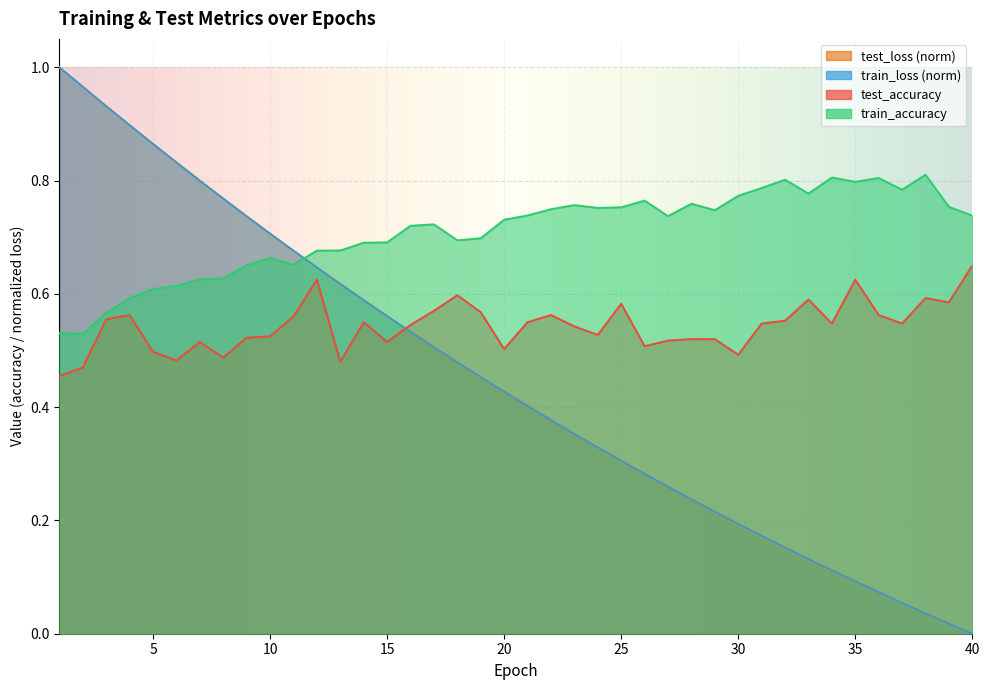

Reading left to right, list all the values displayed in this chart.

test_accuracy: 0.5	0.5	0.6	0.6	0.5	0.5	0.5	0.5	0.5	0.5	0.6	0.6	0.5	0.6	0.5	0.5	0.6	0.6	0.6	0.5	0.5	0.6	0.5	0.5	0.6	0.5	0.5	0.5	0.5	0.5	0.5	0.6	0.6	0.5	0.6	0.6	0.5	0.6	0.6	0.7
test_loss: 1.0	1.0	0.9	0.9	0.9	0.8	0.8	0.8	0.7	0.7	0.7	0.6	0.6	0.6	0.6	0.5	0.5	0.5	0.5	0.4	0.4	0.4	0.4	0.3	0.3	0.3	0.3	0.2	0.2	0.2	0.2	0.2	0.1	0.1	0.1	0.1	0.1	0.0	0.0	0.0
train_accuracy: 0.5	0.5	0.6	0.6	0.6	0.6	0.6	0.6	0.7	0.7	0.7	0.7	0.7	0.7	0.7	0.7	0.7	0.7	0.7	0.7	0.7	0.7	0.8	0.8	0.8	0.8	0.7	0.8	0.7	0.8	0.8	0.8	0.8	0.8	0.8	0.8	0.8	0.8	0.8	0.7
train_loss: 1.0	1.0	0.9	0.9	0.9	0.8	0.8	0.8	0.7	0.7	0.7	0.6	0.6	0.6	0.6	0.5	0.5	0.5	0.5	0.4	0.4	0.4	0.4	0.3	0.3	0.3	0.3	0.2	0.2	0.2	0.2	0.2	0.1	0.1	0.1	0.1	0.1	0.0	0.0	0.0